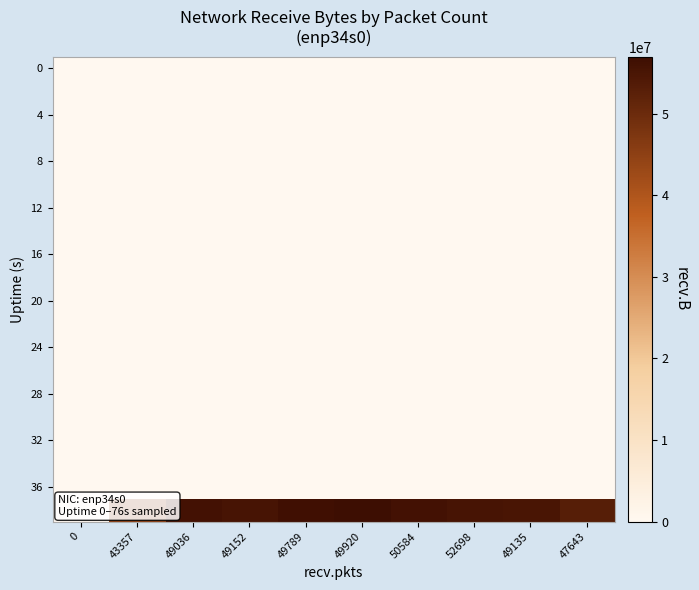

Which label corresponds to the largest value in the chart?

49920